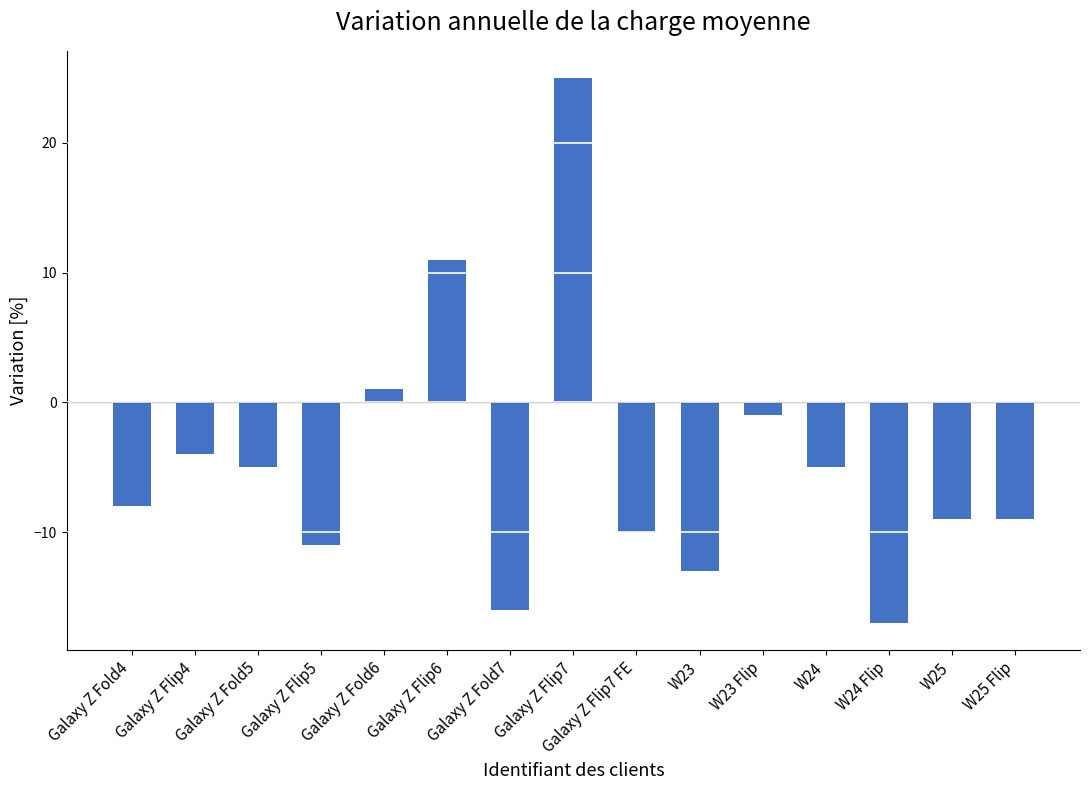

What is the sum of all values?

-71